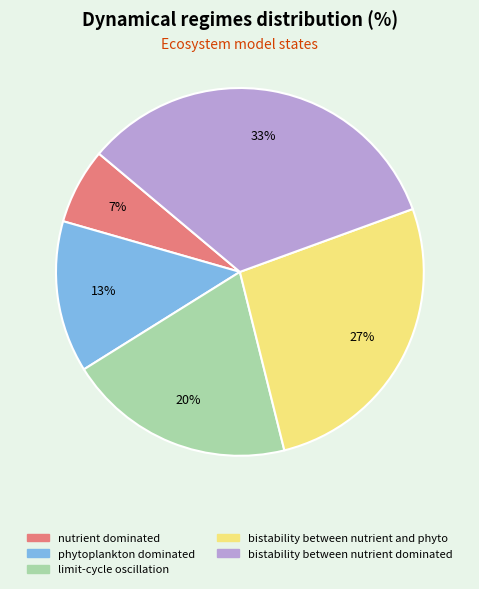

Combined, do nutrient dominated and phytoplankton dominated account for over 50%?

No